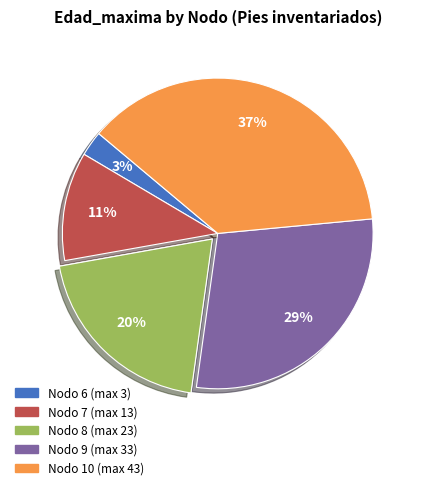

Is it true that Nodo 7 (max 13) is 11% of the pie?

True